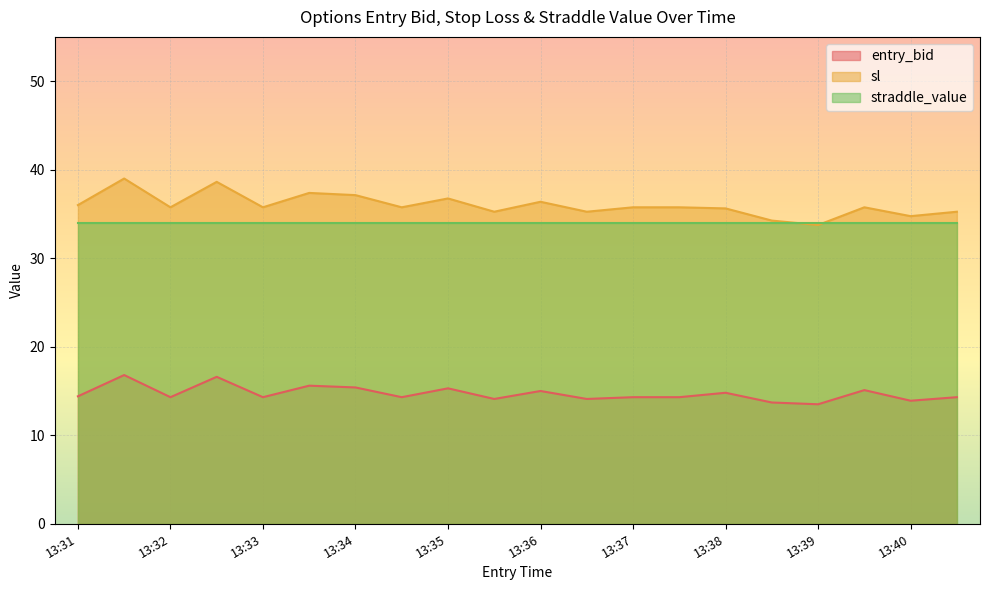

At how many categories does at least one series exceed 32?

20